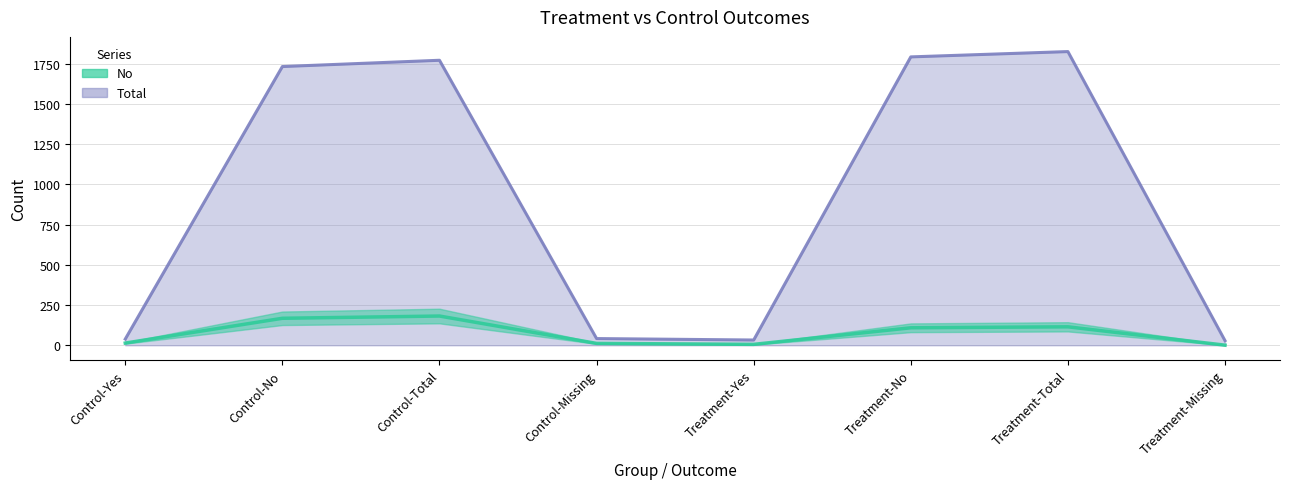

What is the label of the 4th point from the right?

Treatment-Yes